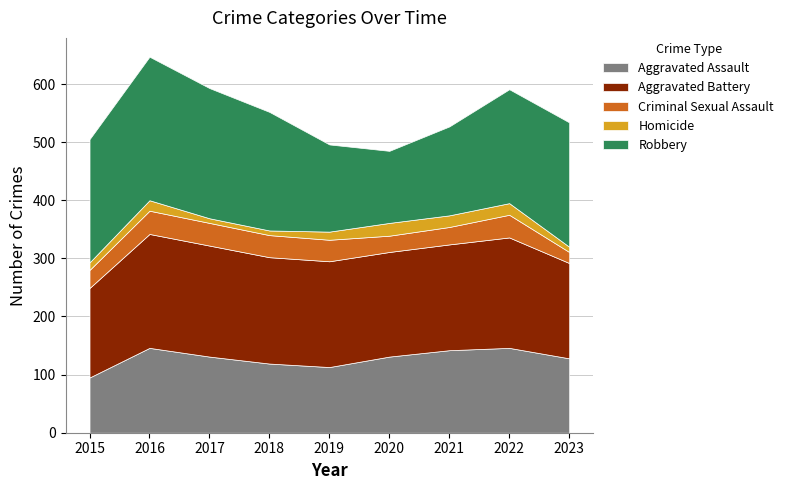

Which has a higher value, 2015 or 2022?

2022